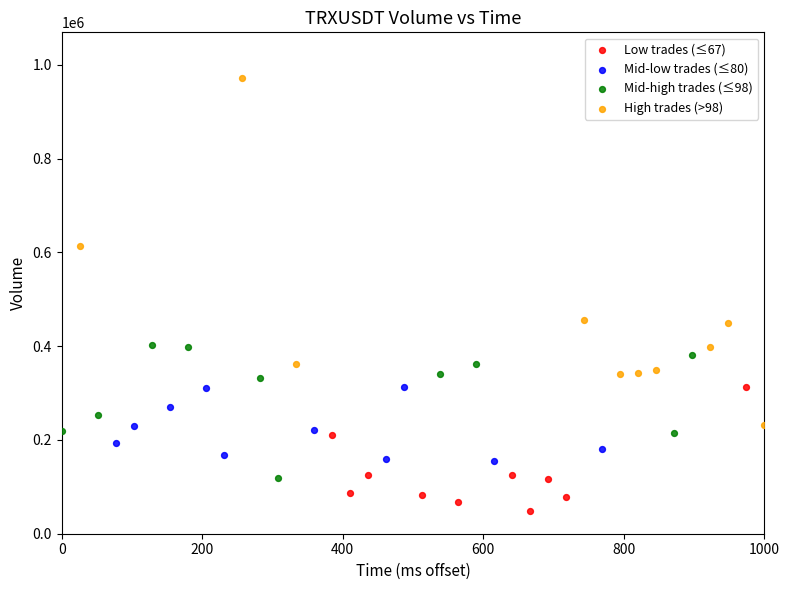

Which series reaches the maximum Y coordinate?

High trades (>98)